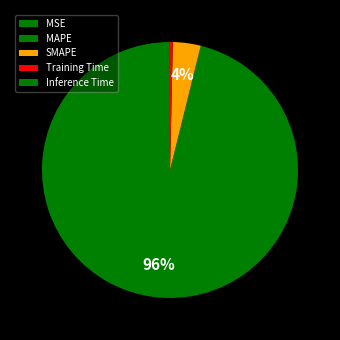

Is there any slice that represents more than half of the pie?

Yes